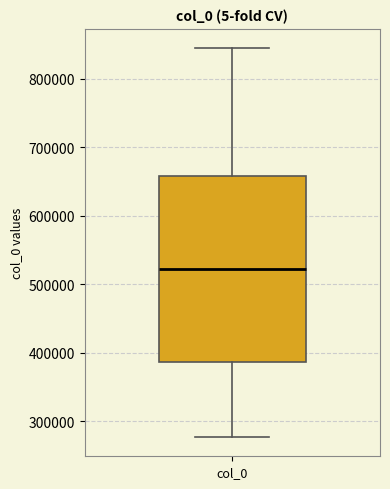

Where is the upper edge of the box for col_0 on the y-axis? The values are not printed on the chart, so give them approximately, as read against the axis.

660000